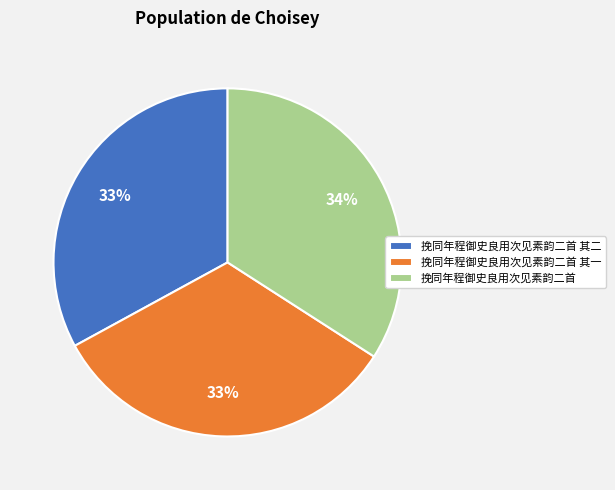

Do 挽同年程御史良用次见素韵二首 其二 and 挽同年程御史良用次见素韵二首 其一 together represent more than half of the pie?

Yes